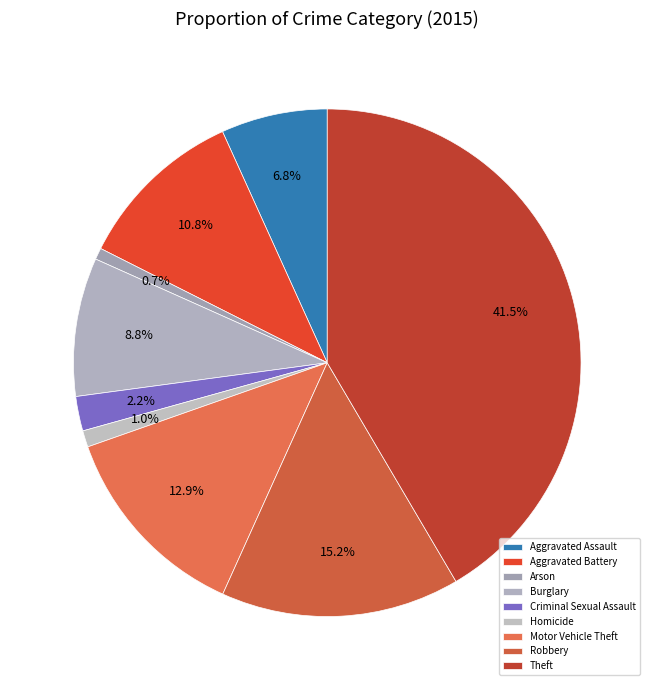

To the nearest percent, what percentage of the pie is Theft?

42%